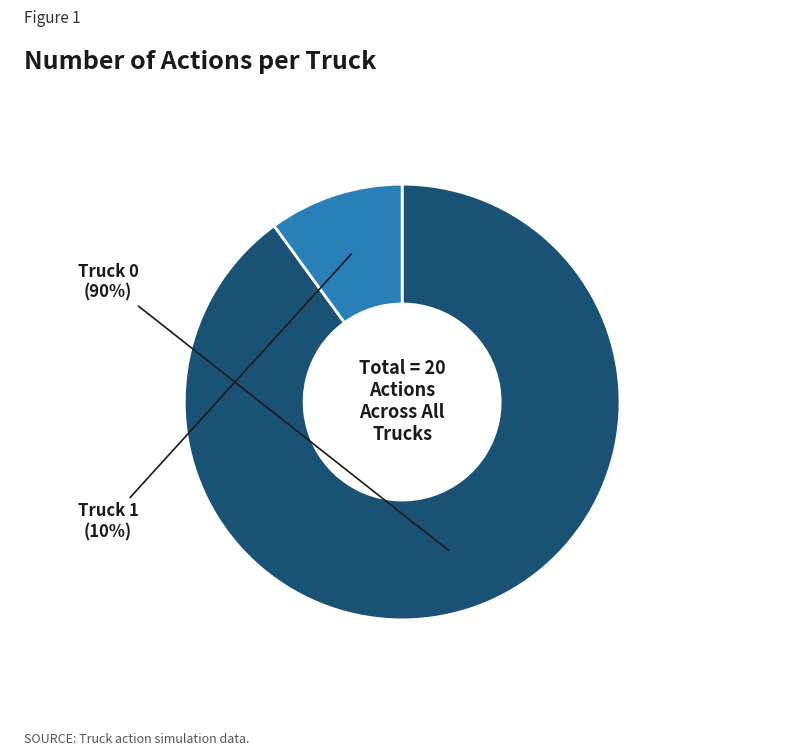

To the nearest percent, what percentage of the pie is Truck 0?

90%